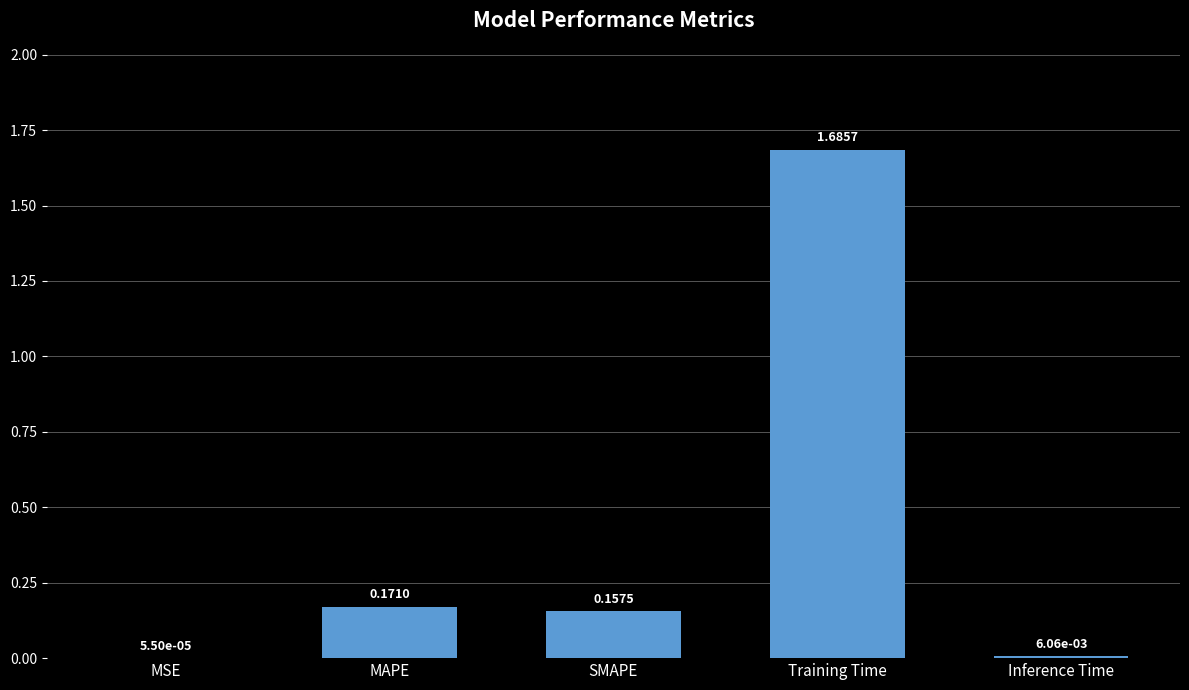

Are the bars grouped side by side (vs. stacked)?

No